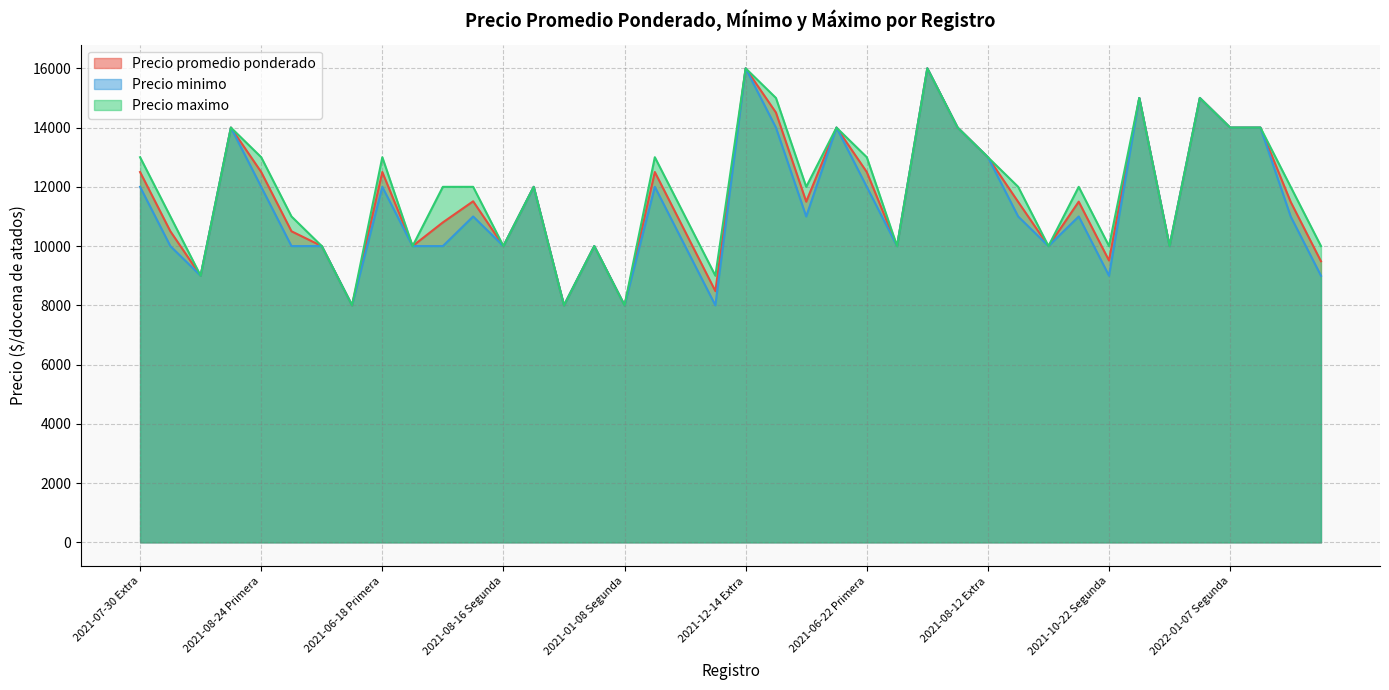

At which label does Precio minimo reach its minimum?

2020-12-23 Segunda